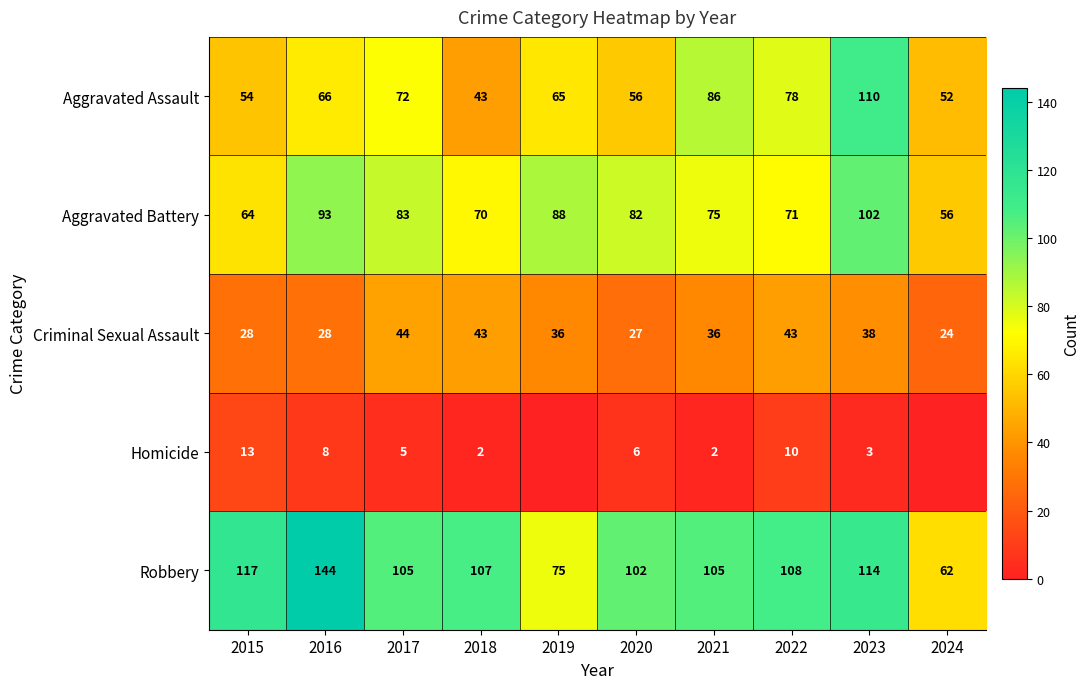

Rank the categories by Aggravated Assault value from lowest to highest.

2018, 2024, 2015, 2020, 2019, 2016, 2017, 2022, 2021, 2023